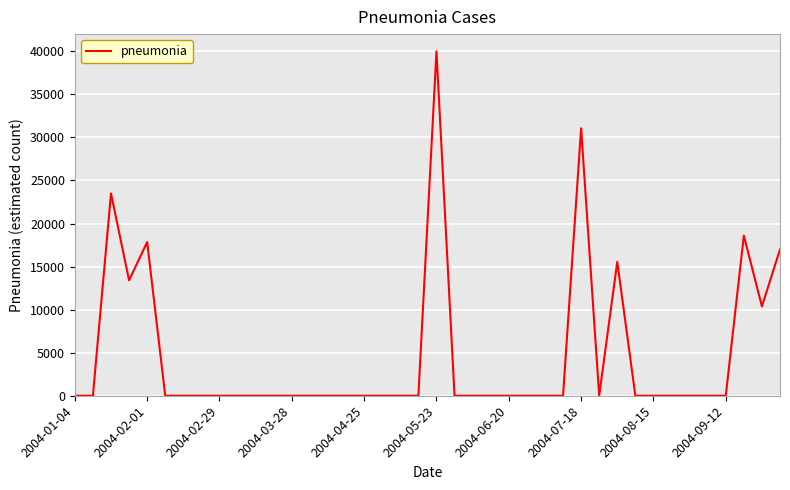

What is the greatest value displayed?

39995.6